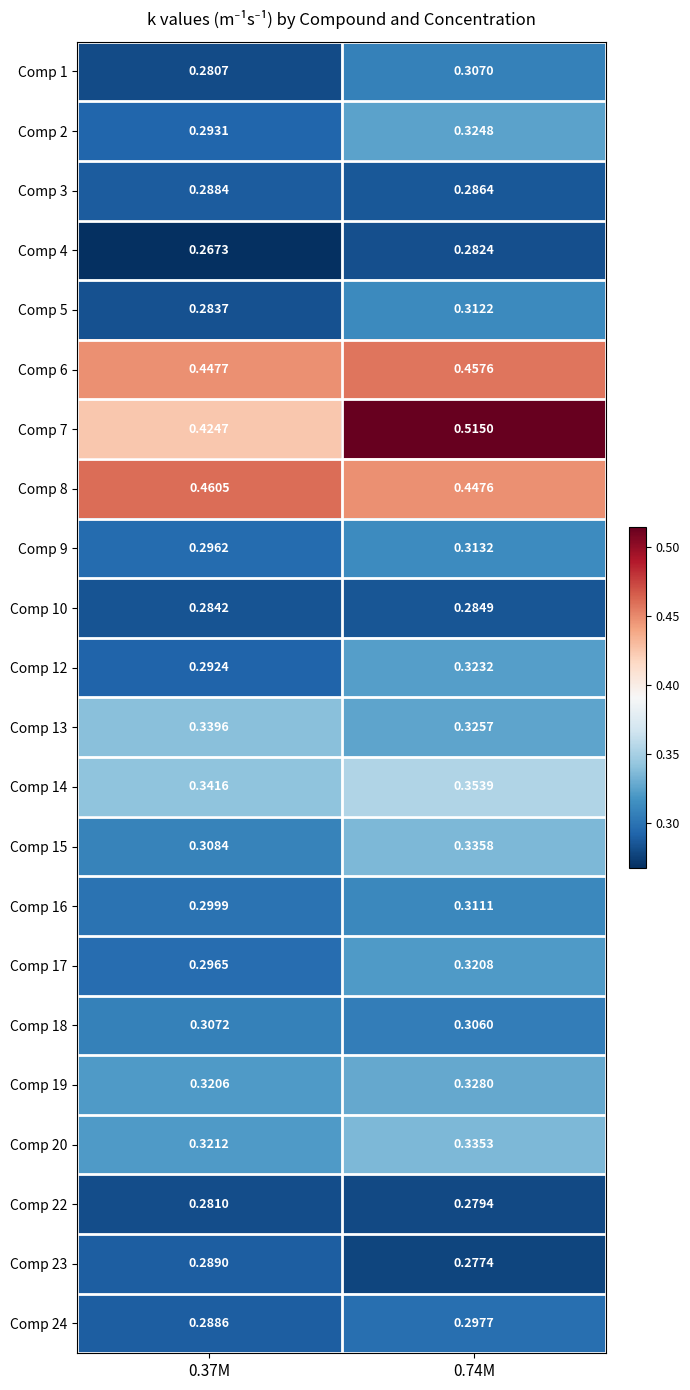

Is the value of Comp 22 at 0.74M greater than the value of Comp 14 at 0.37M?

No